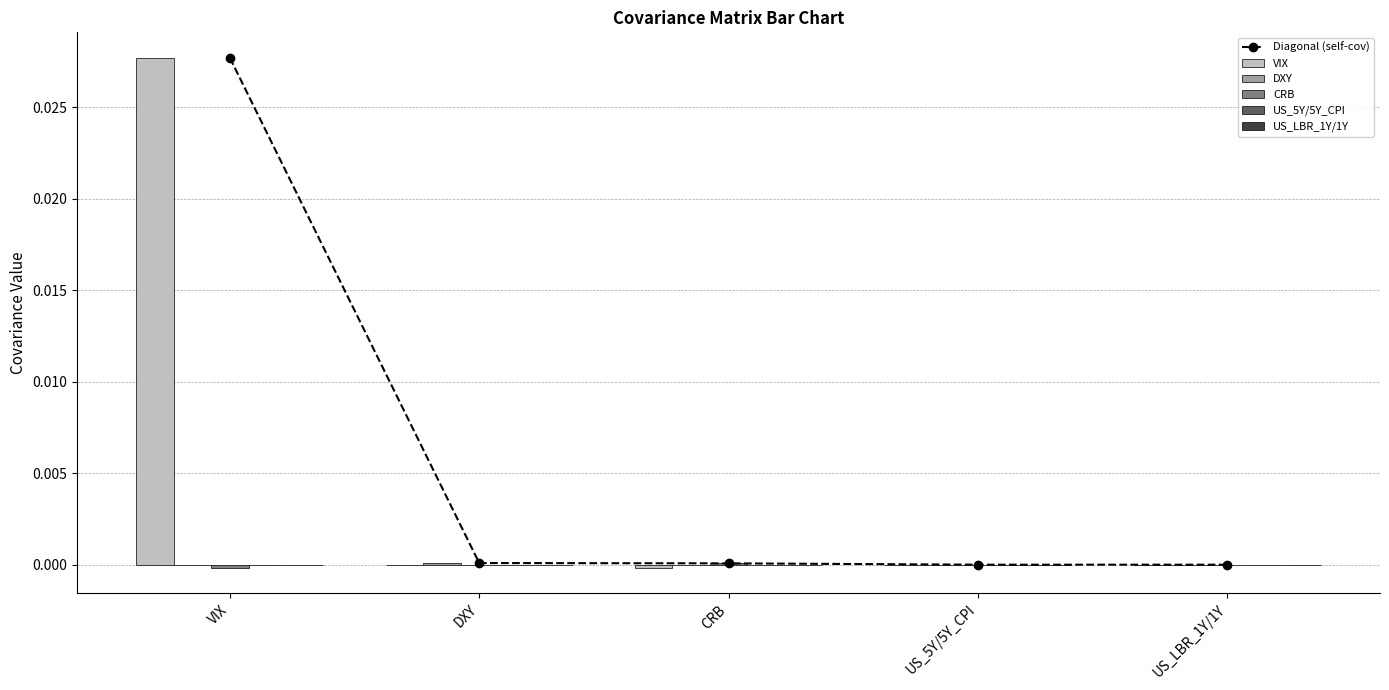

How many positive values does the CRB series have?

2